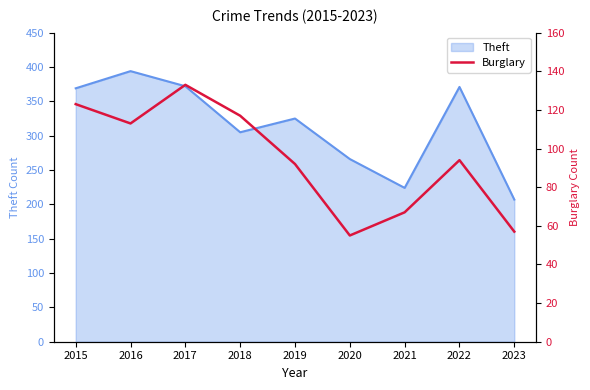

At which label is Theft closest to 300?

2018